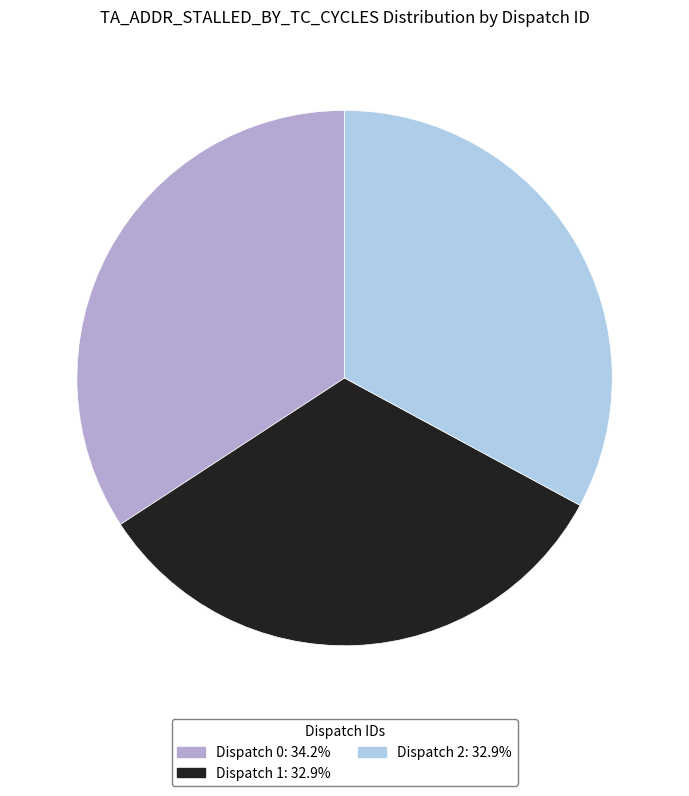

Does Dispatch 1 represent more than half of the total?

No